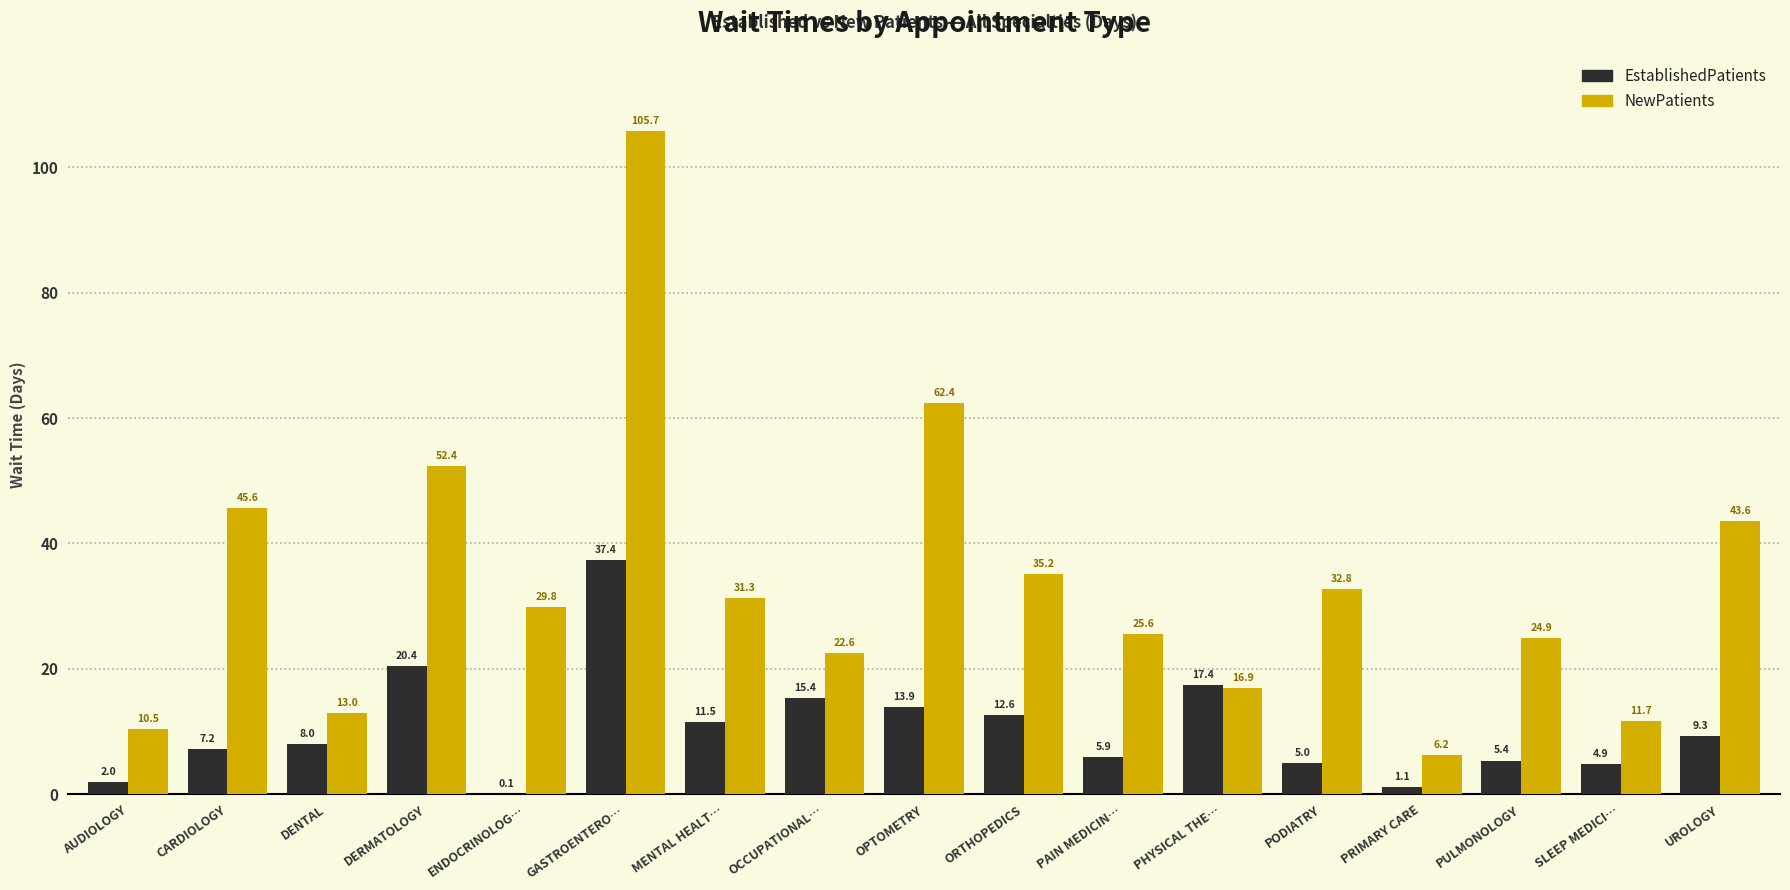

At which label does NewPatients first exceed 29?

CARDIOLOGY